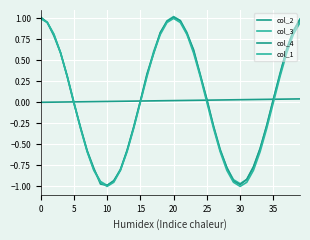

Which series has the largest total across all categories?

col_2